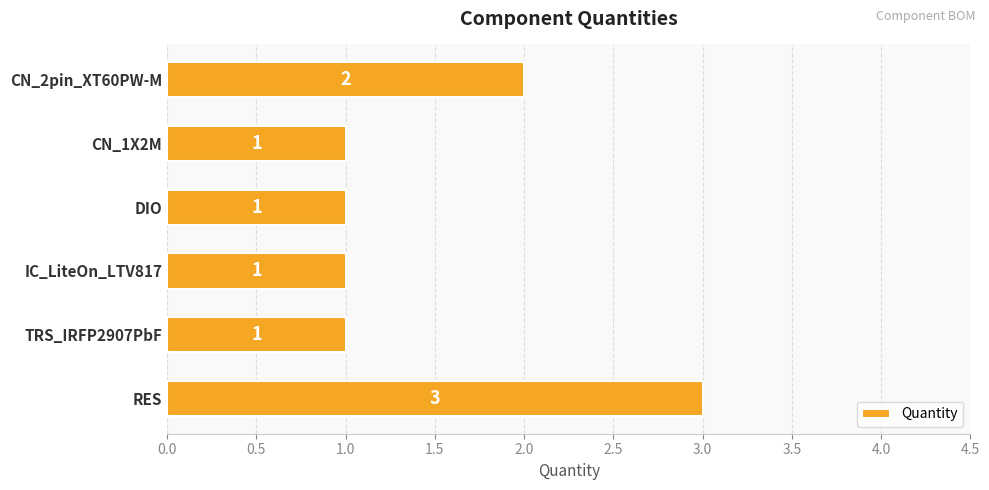

Reading bottom to top, list all the values displayed in this chart.

RES=3	TRS_IRFP2907PbF=1	IC_LiteOn_LTV817=1	DIO=1	CN_1X2M=1	CN_2pin_XT60PW-M=2